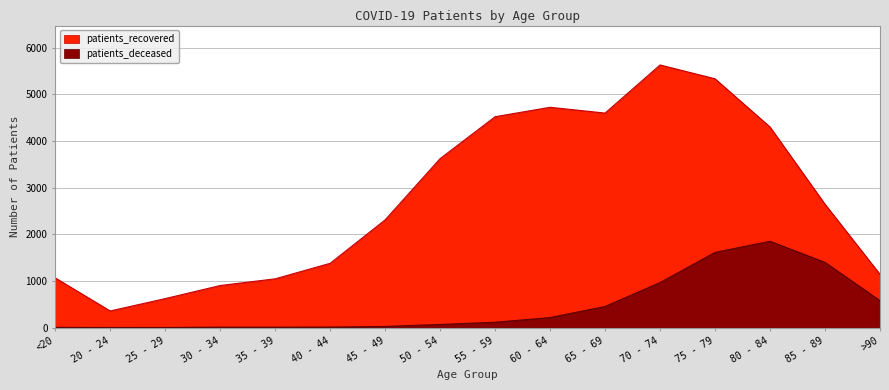

What is the average value of the patients_recovered series?

2761